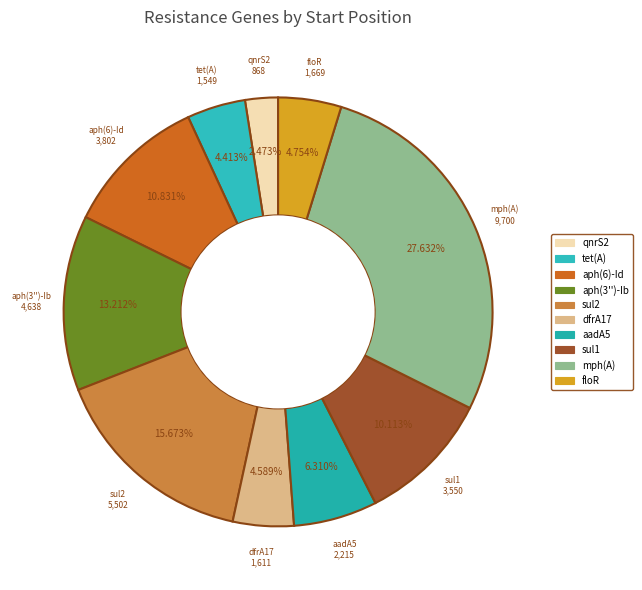

Count the number of slices in the pie.

10